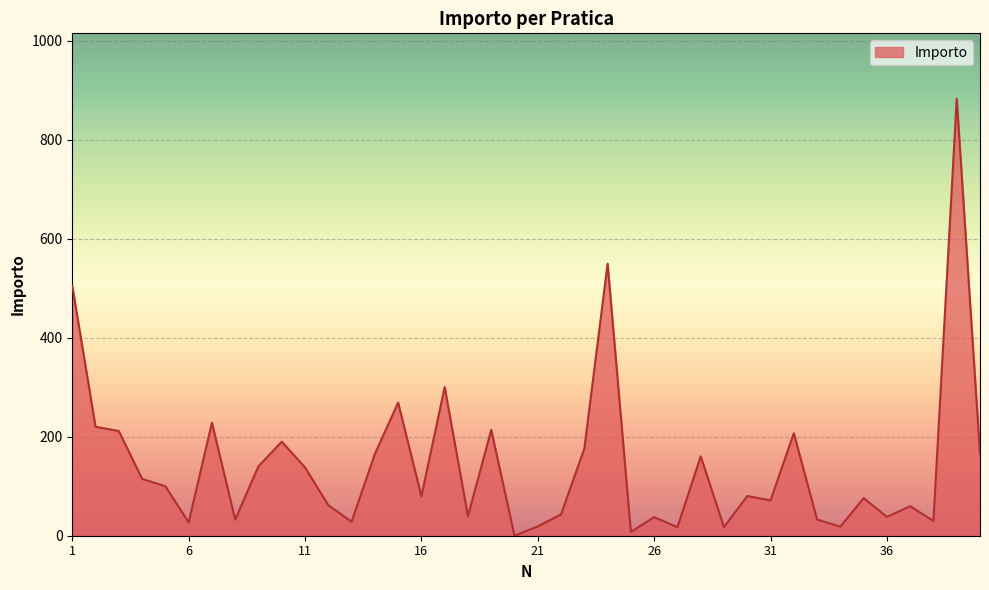

What is the greatest value displayed?

882.6